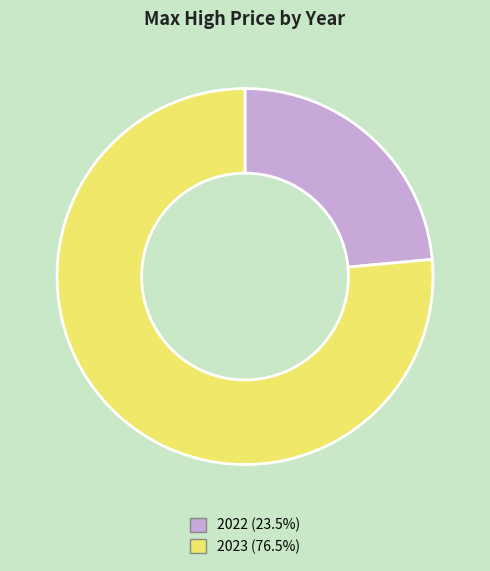

Which slice is the largest?

2023